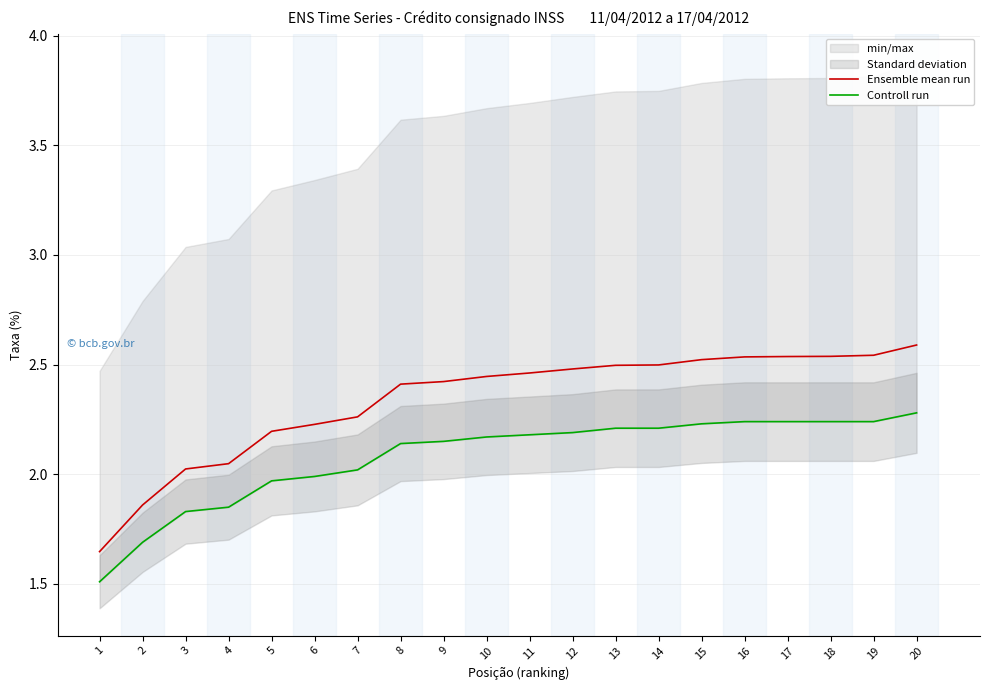

What is the average value of the Ensemble mean run series?

2.3